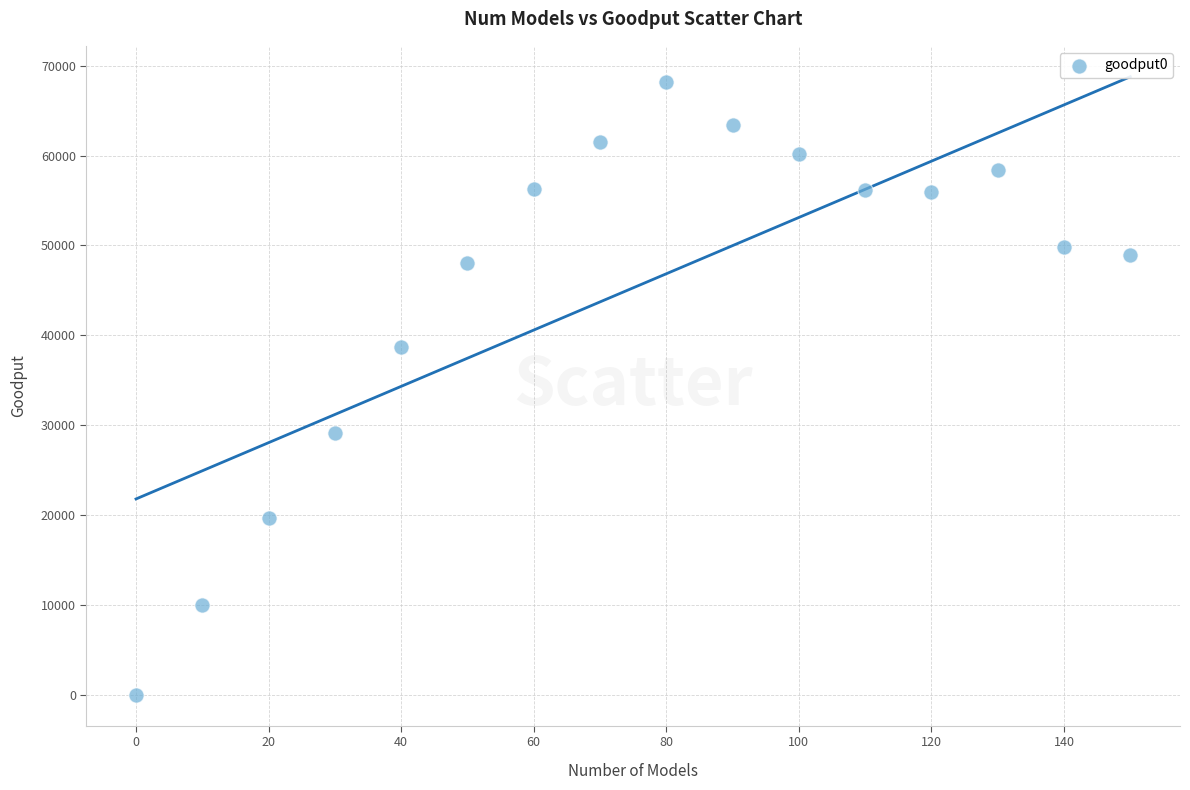

What is the range of X values (max minus min)?

150.0